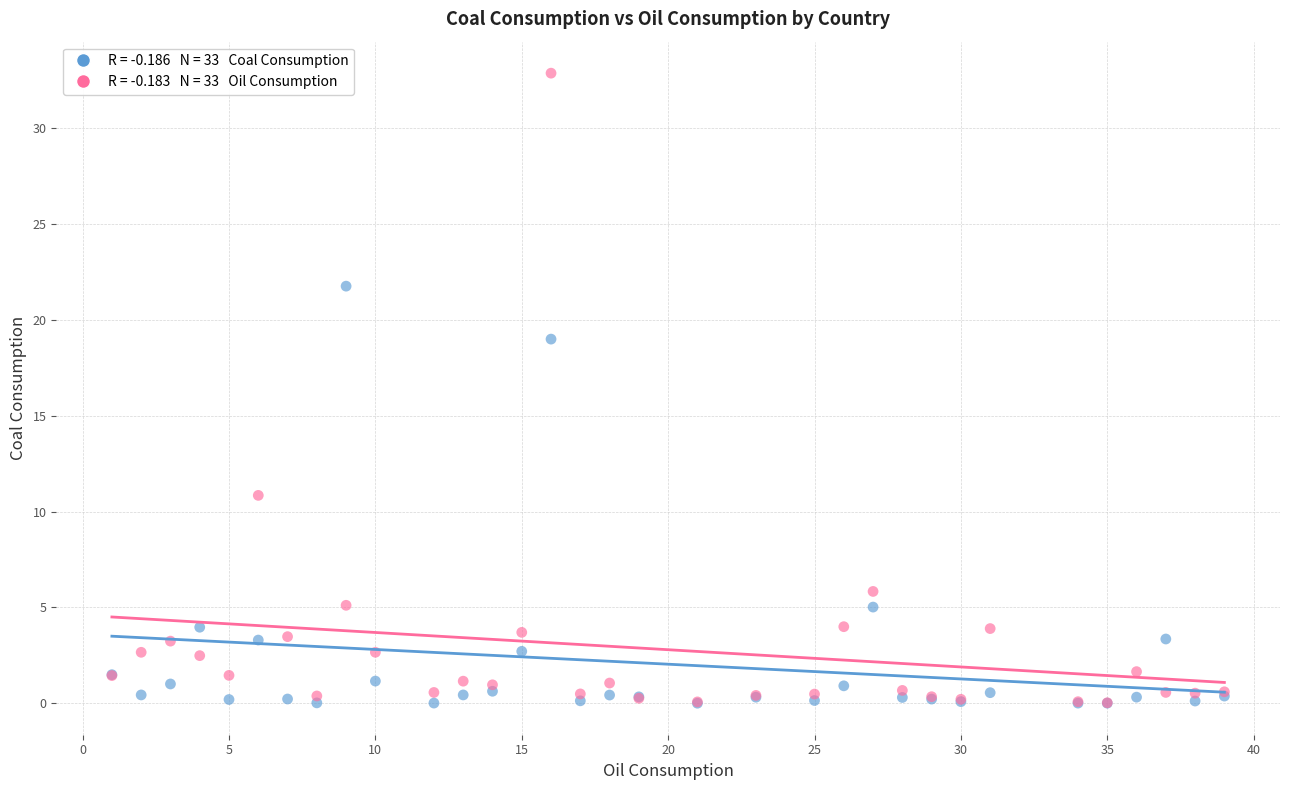

Across all series, what Y value is closest to 16?

19.0